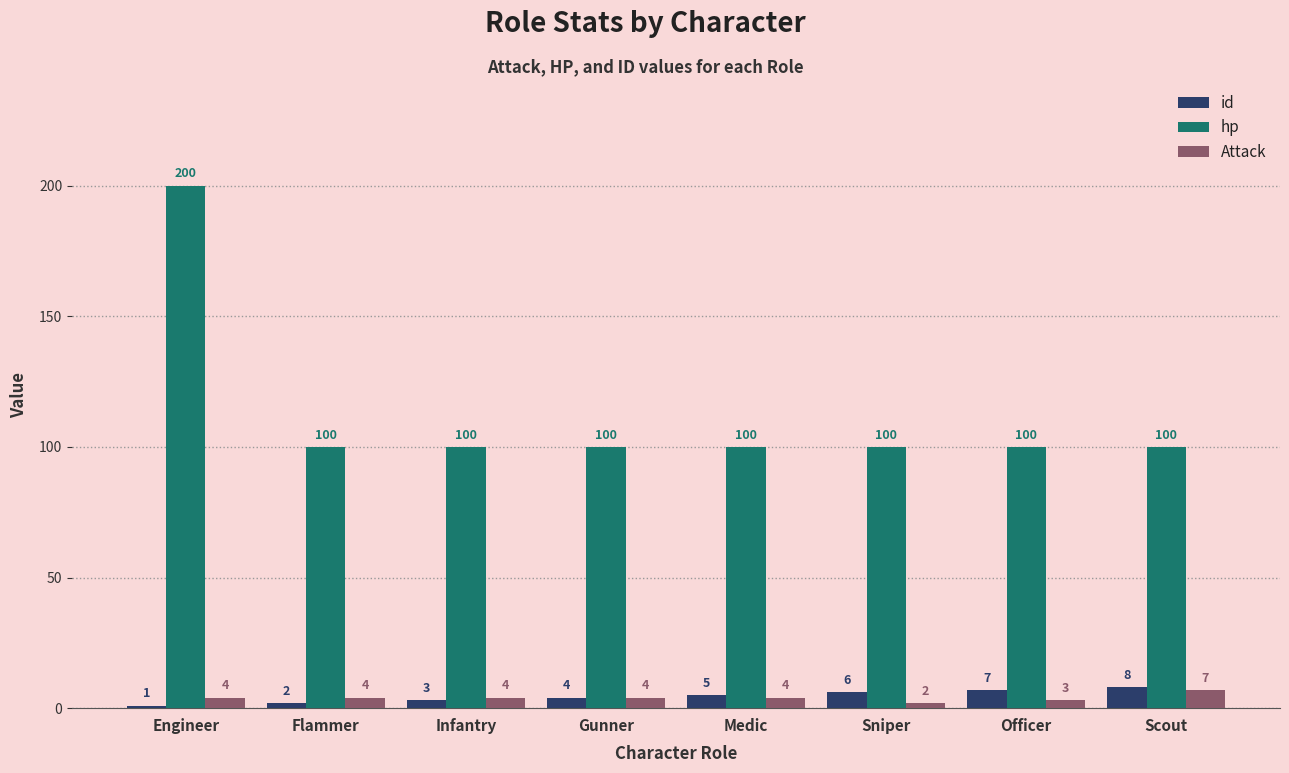

What is the label of the 7th bar from the right?

Flammer